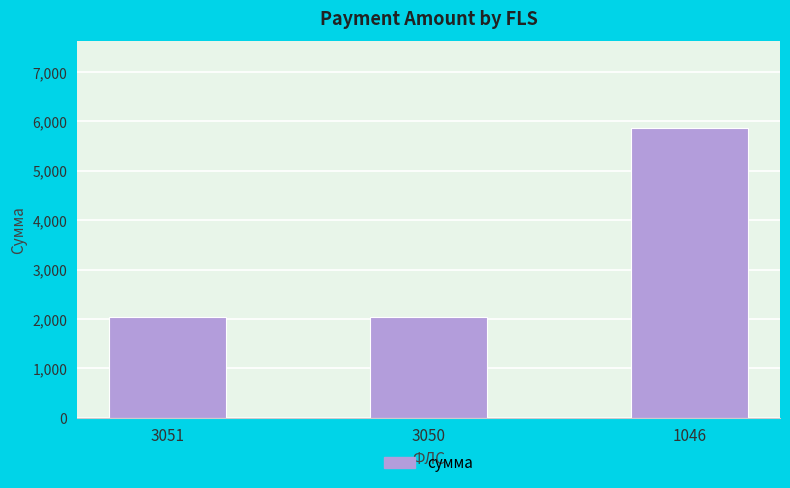

True or false: the data shows 2040.1 at 3050.

True